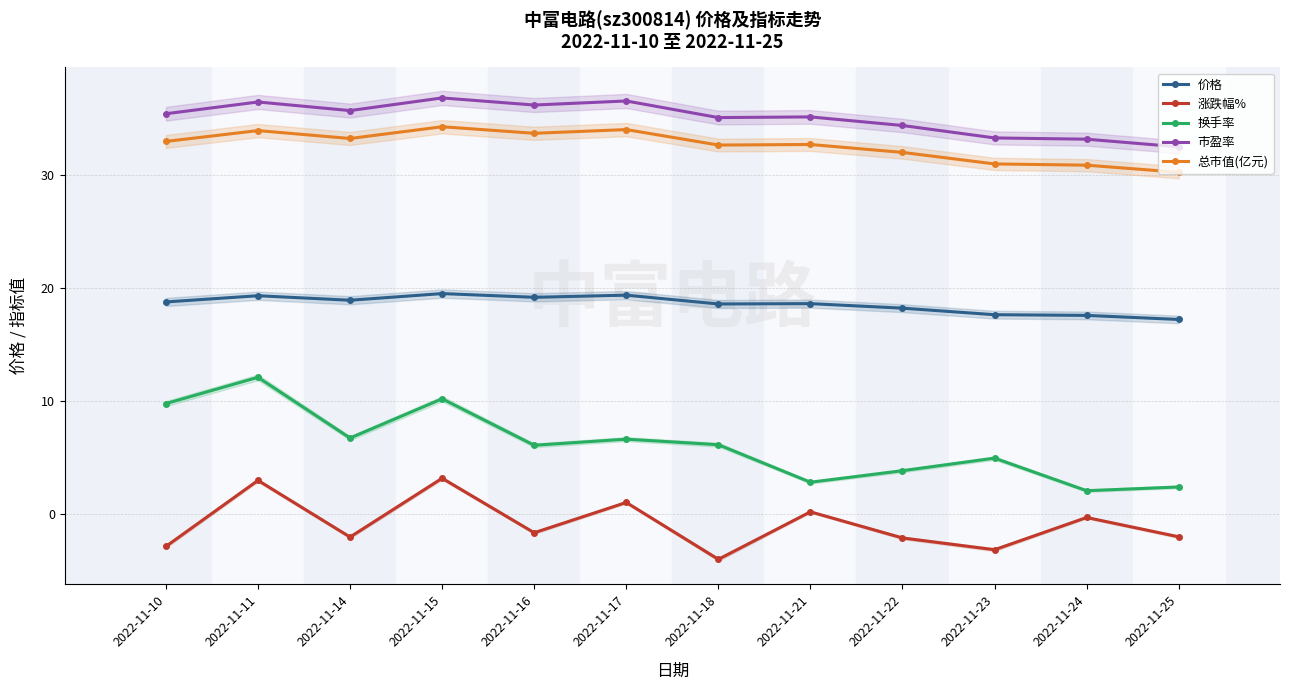

Is it true that 市盈率 equals 7.3 at 2022-11-21?

False